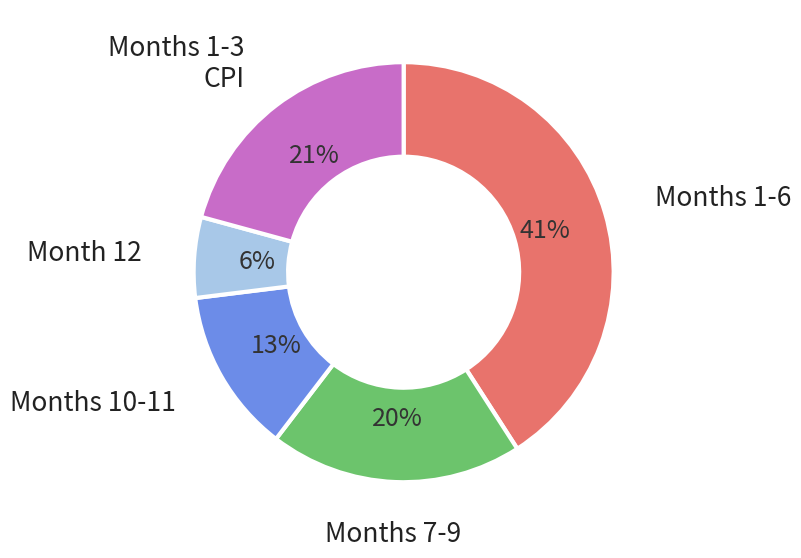

To the nearest percent, what is the average slice percentage?

20%